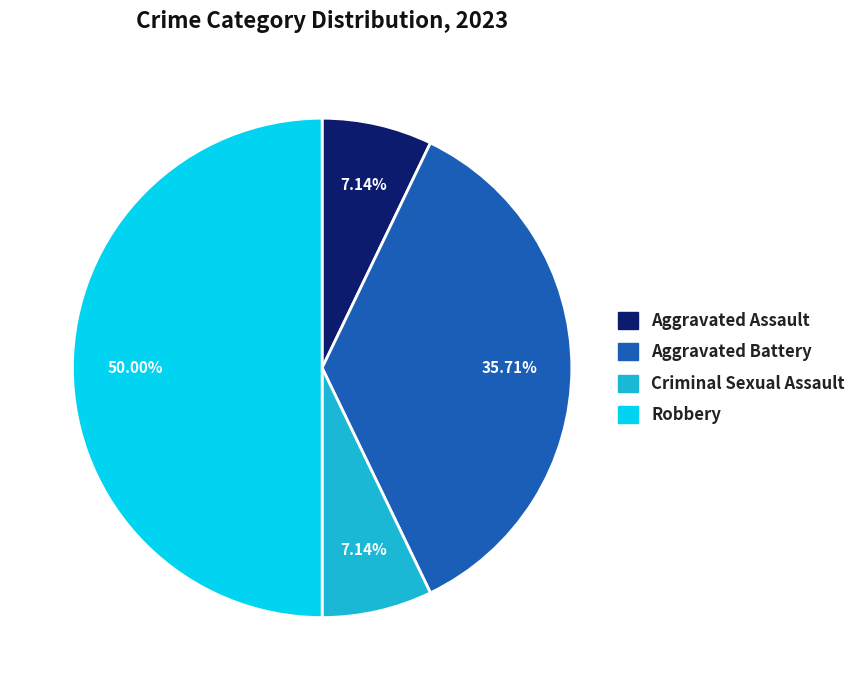

To the nearest percent, what portion does Criminal Sexual Assault represent?

7%